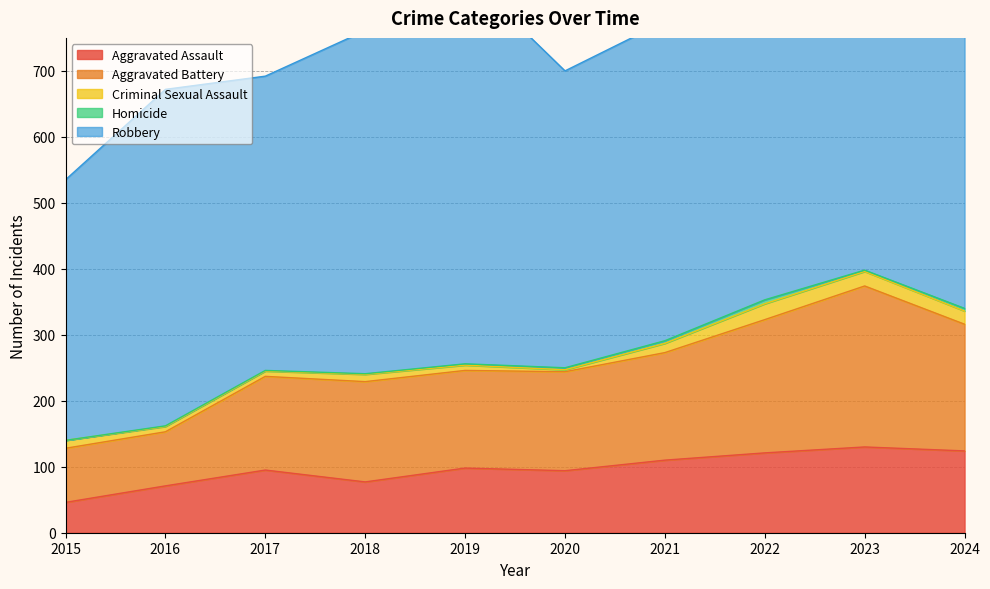

At how many categories does at least one series exceed 177?

10